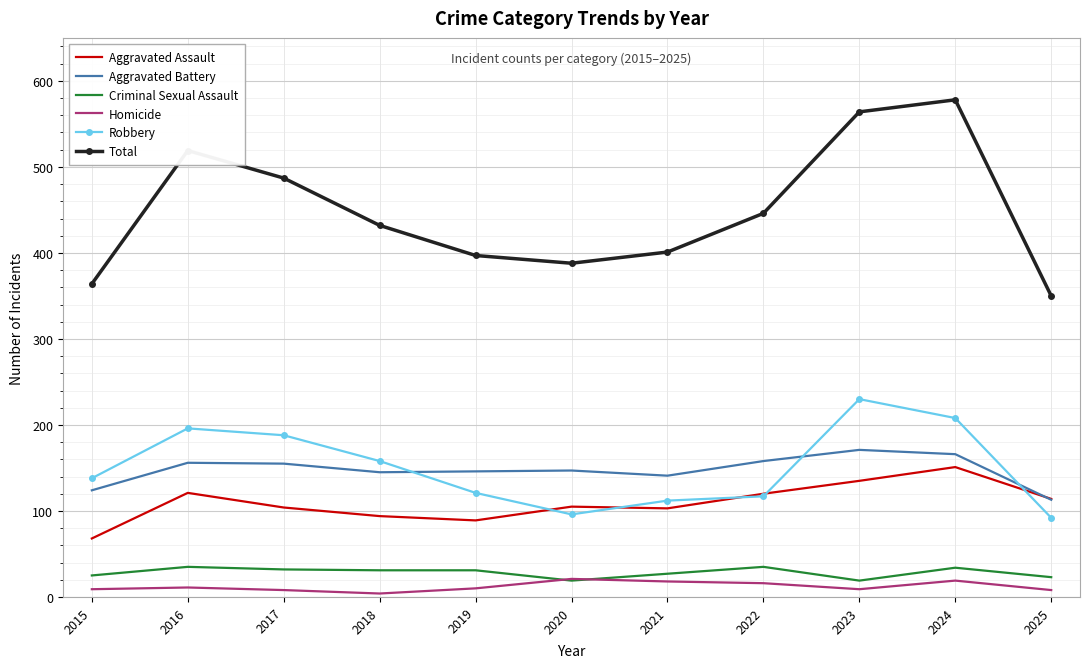

Is the value of Total at 2016 greater than the value of Robbery at 2024?

Yes